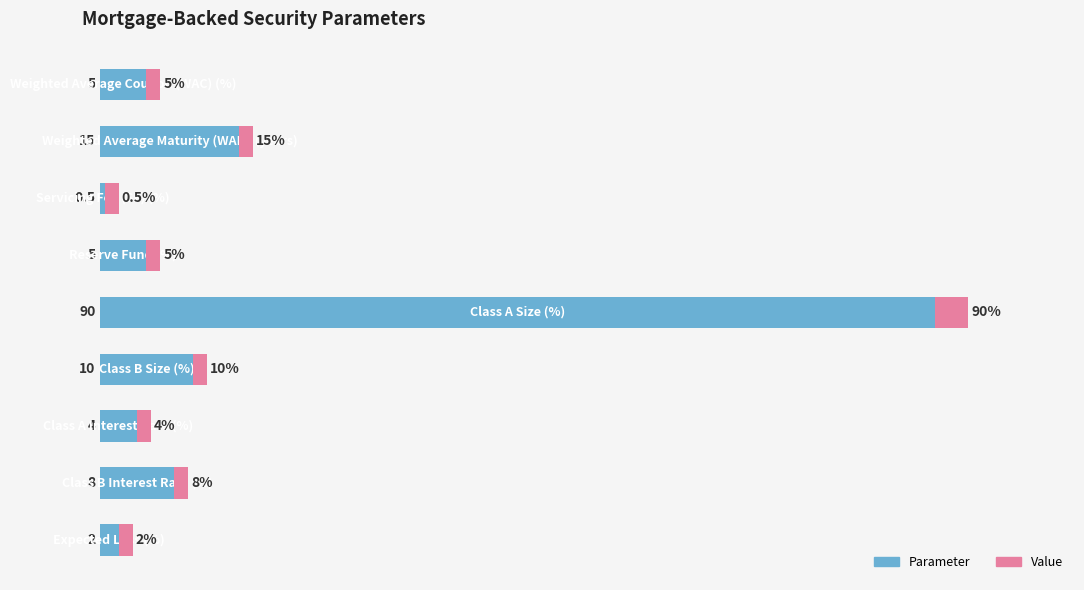

How many bars are there in total?

9